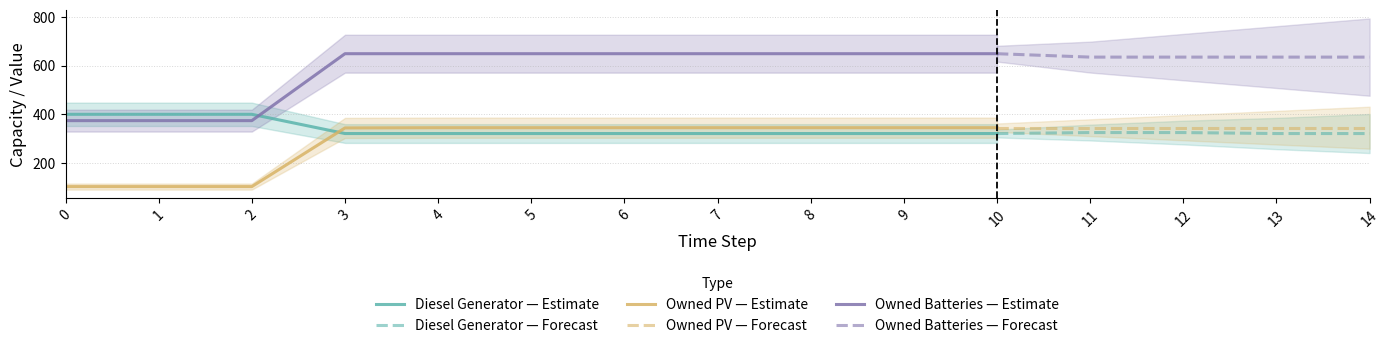

Is it true that Owned PV equals 71 at 0?

False